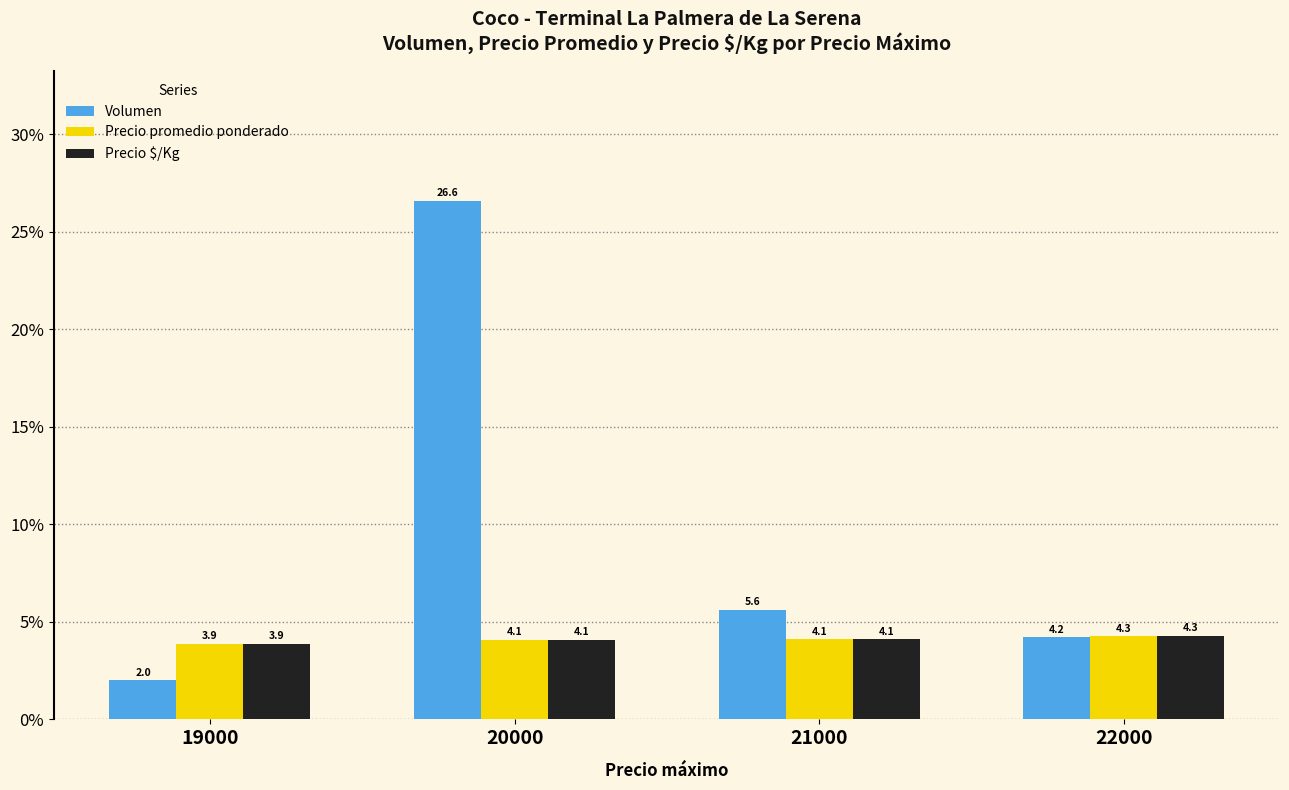

How many values in the Volumen series exceed 5?

2